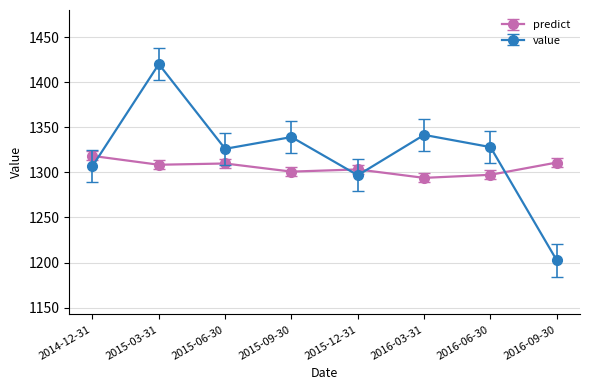

Is it true that value equals 773.3 at 2015-06-30?

False